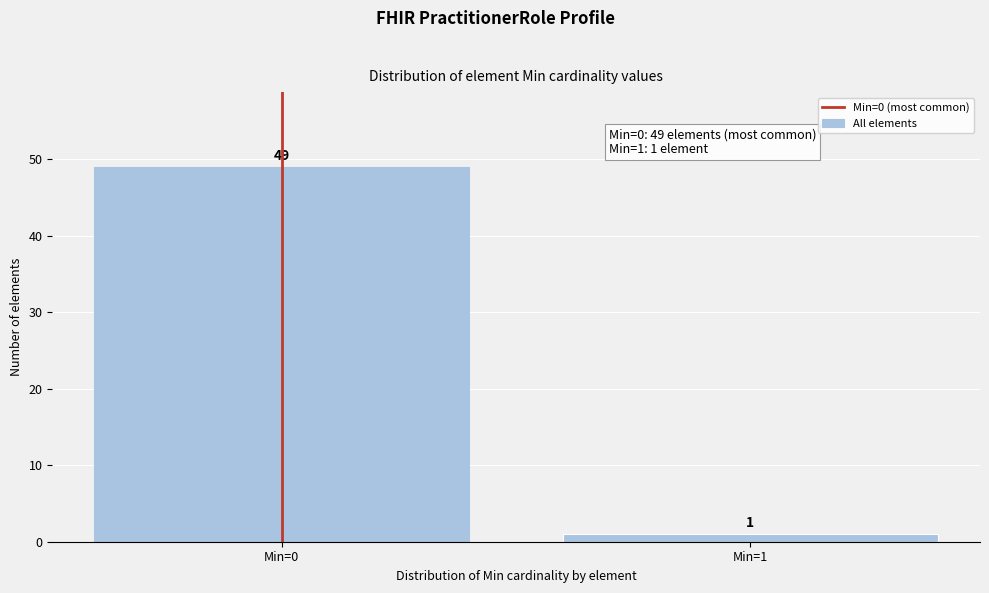

Reading right to left, transcribe all the data shown in this chart.

Min=1=1	Min=0=49